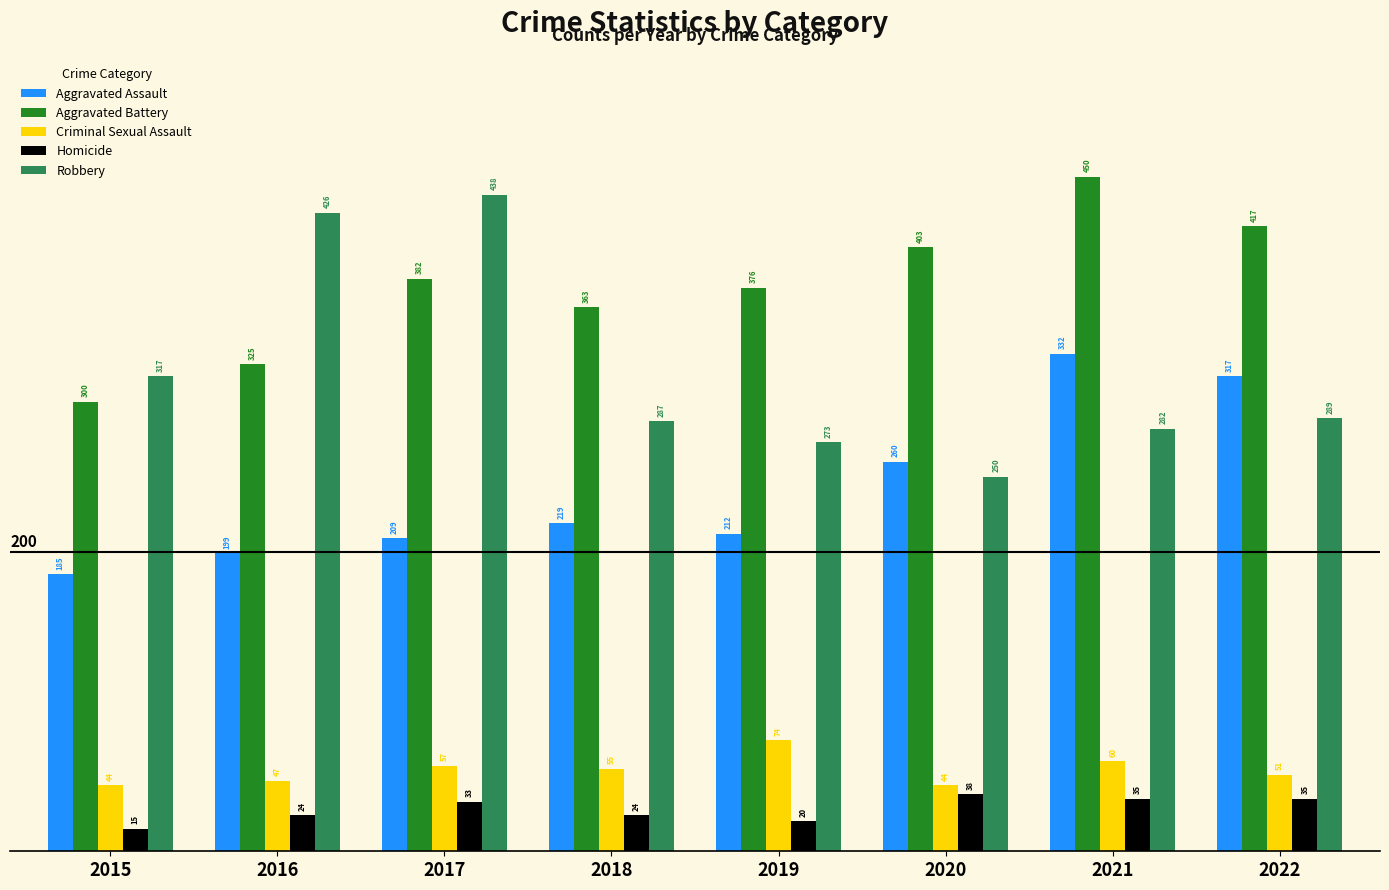

Are the bars horizontal?

No